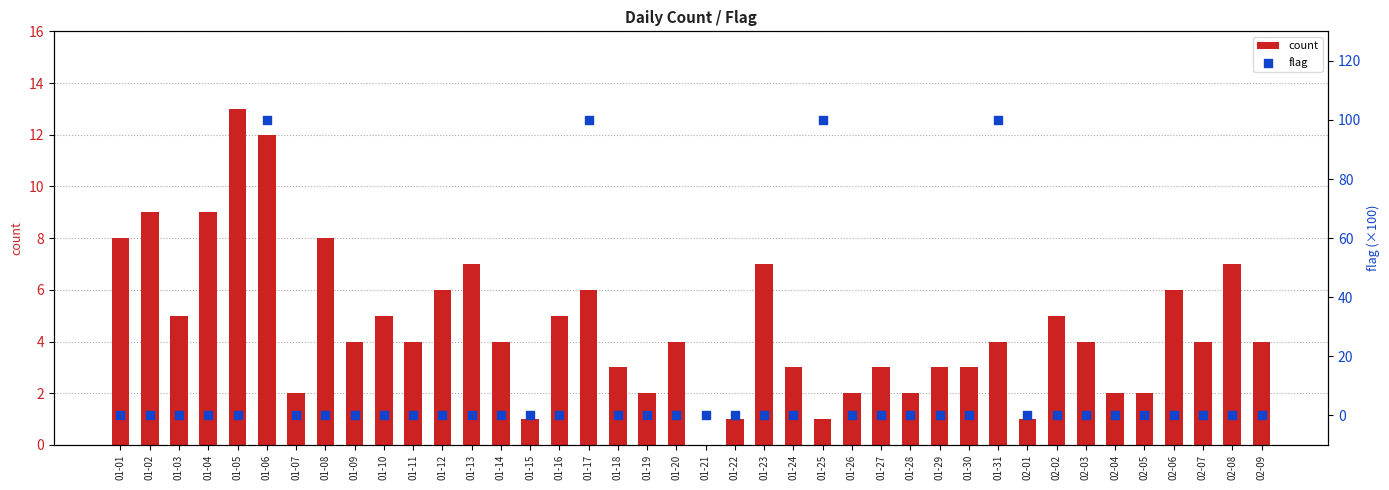

What are all the series names shown in the legend?

count, flag